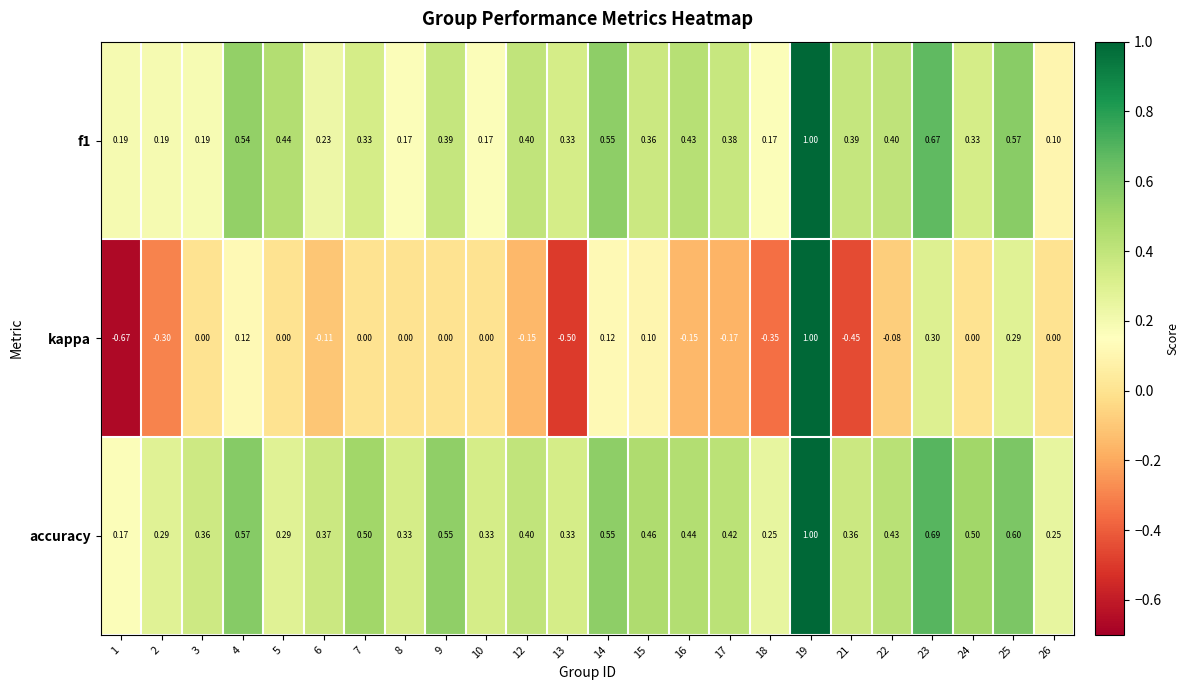

What is the spread (max minus min) of values at 24?

0.5